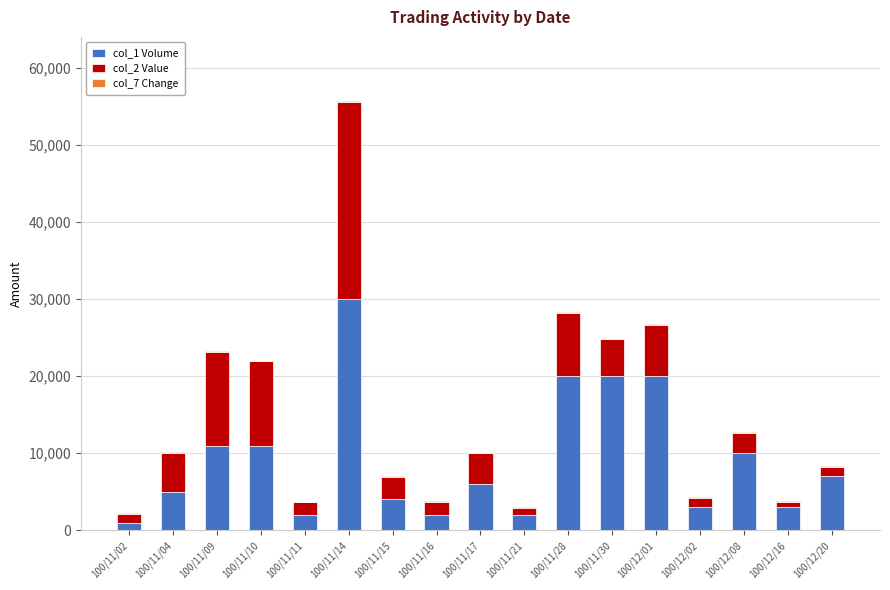

Which category has the highest value in the col_1 Volume series?

100/11/14